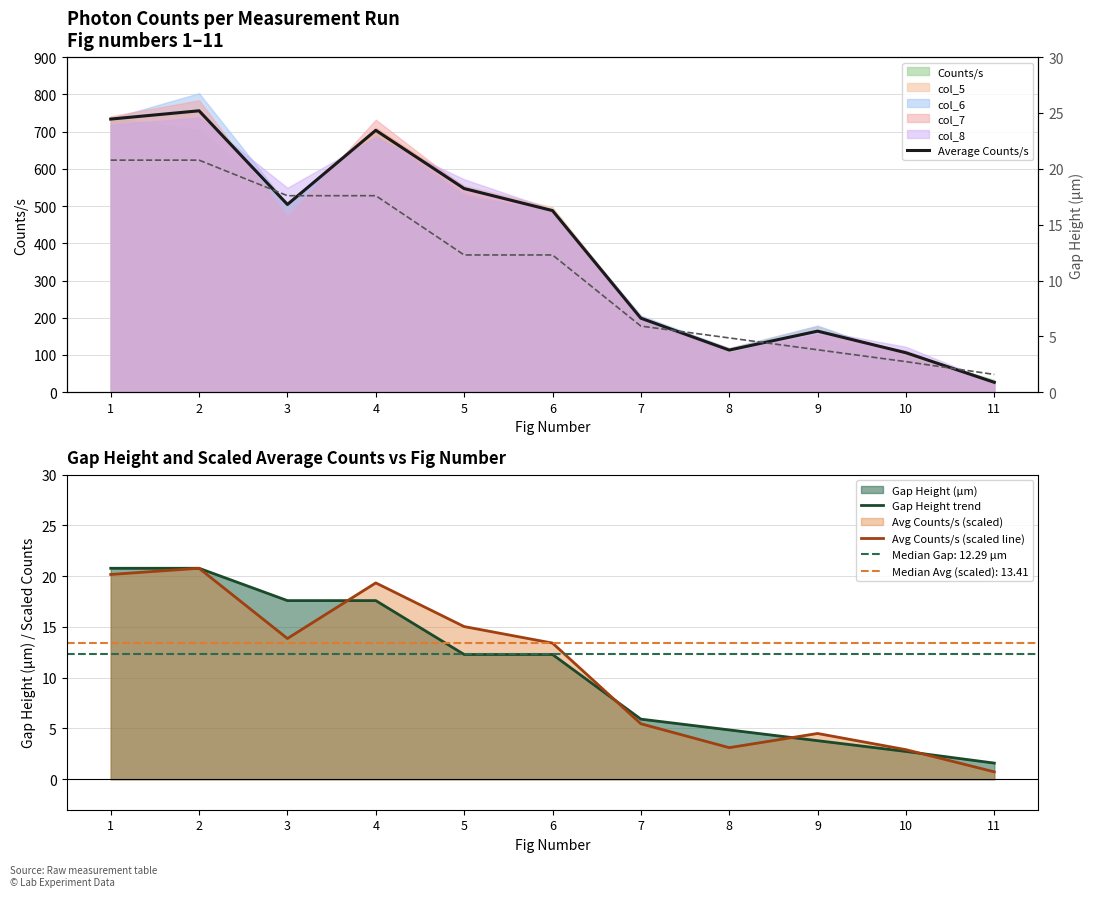

Between 11 and 5, which is larger?

5